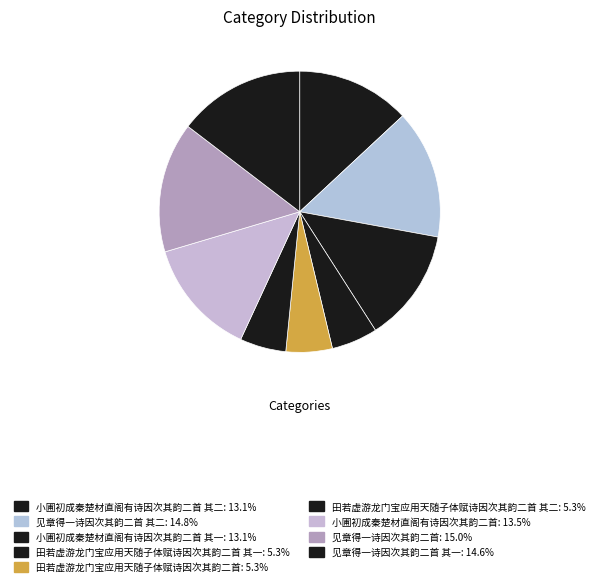

Count the number of slices in the pie.

9